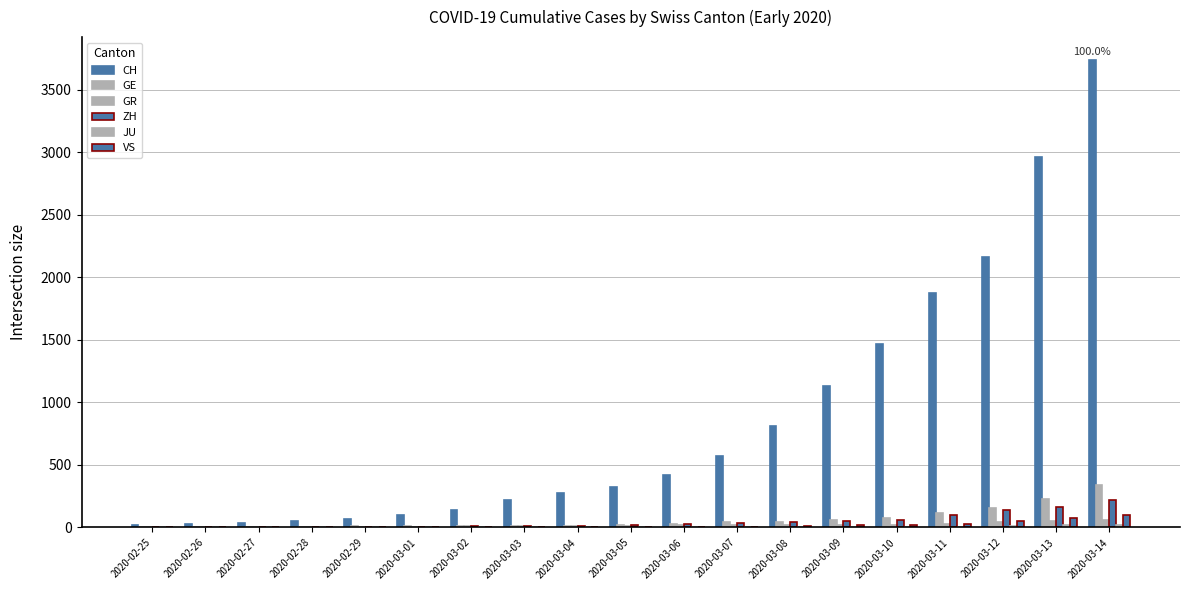

List the labels in order of JU value, largest first.

2020-03-14, 2020-03-13, 2020-03-12, 2020-03-09, 2020-03-10, 2020-03-11, 2020-03-07, 2020-03-08, 2020-03-05, 2020-03-06, 2020-03-03, 2020-03-04, 2020-02-27, 2020-02-28, 2020-02-29, 2020-03-01, 2020-03-02, 2020-02-25, 2020-02-26